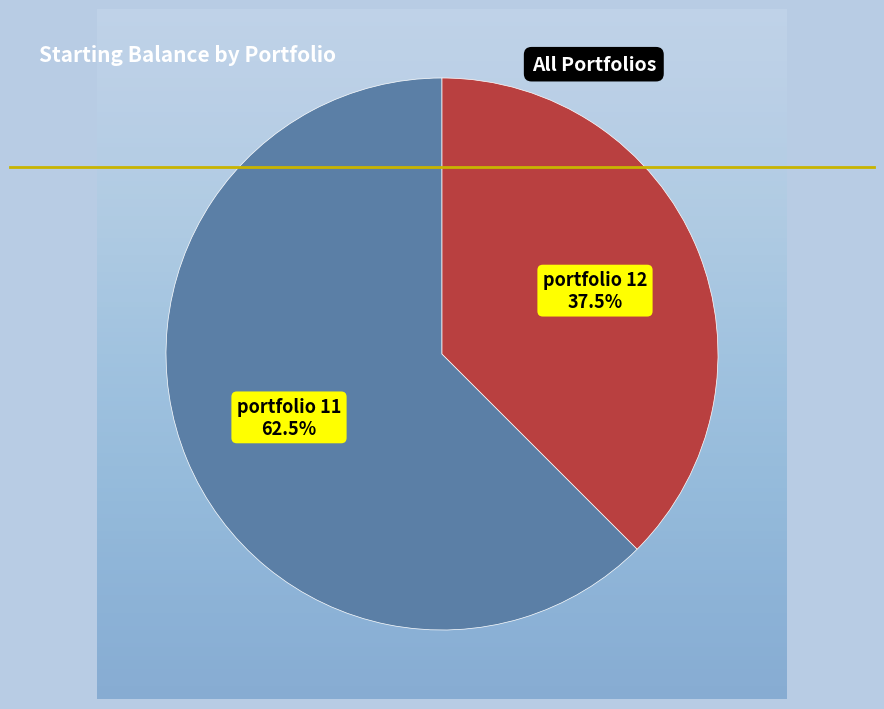

Does any single category account for the majority?

Yes